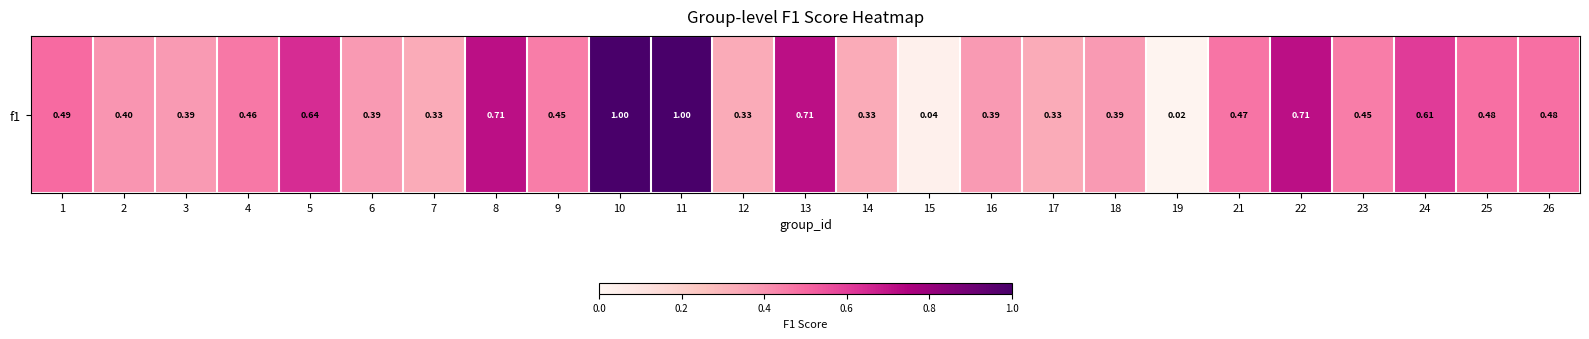

What is the difference between the values at 9 and 19?

0.4